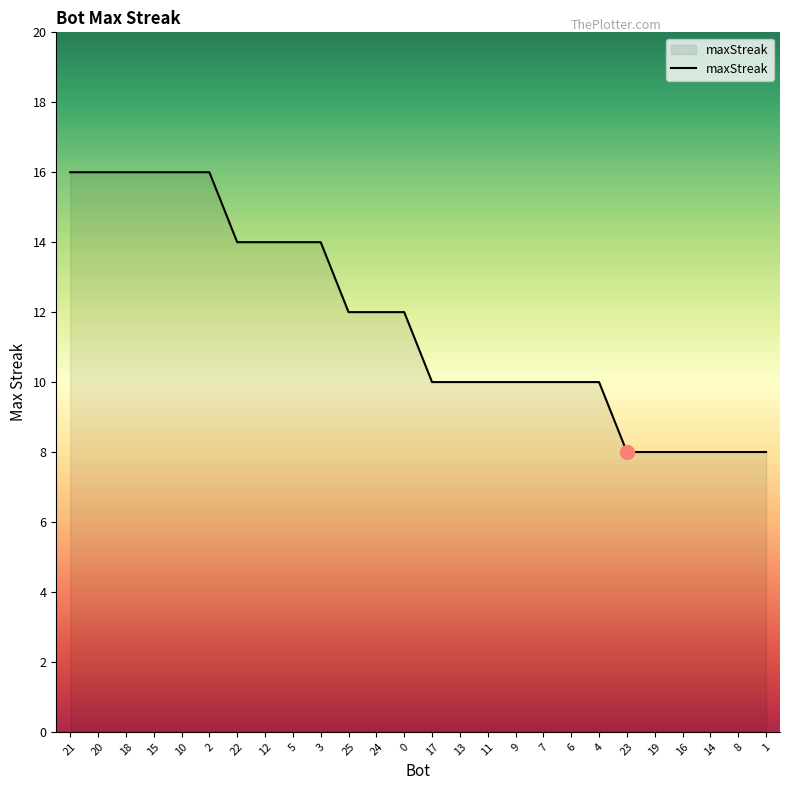

What position from the right is 24?

15